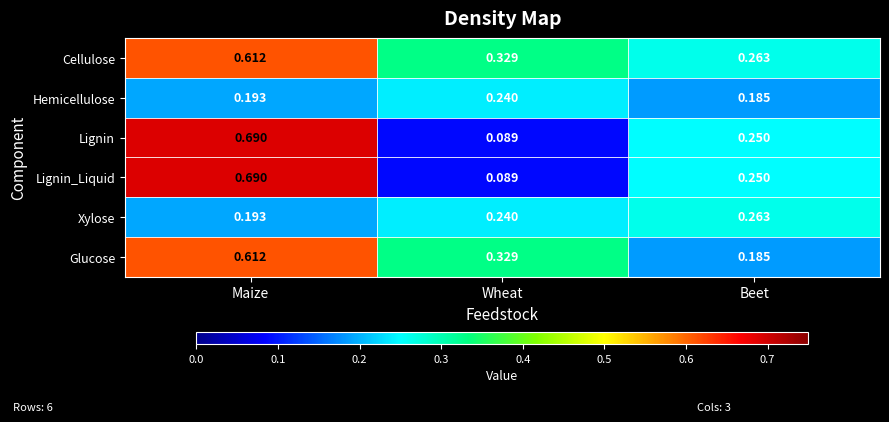

At which category is the sum across all series the highest?

Maize